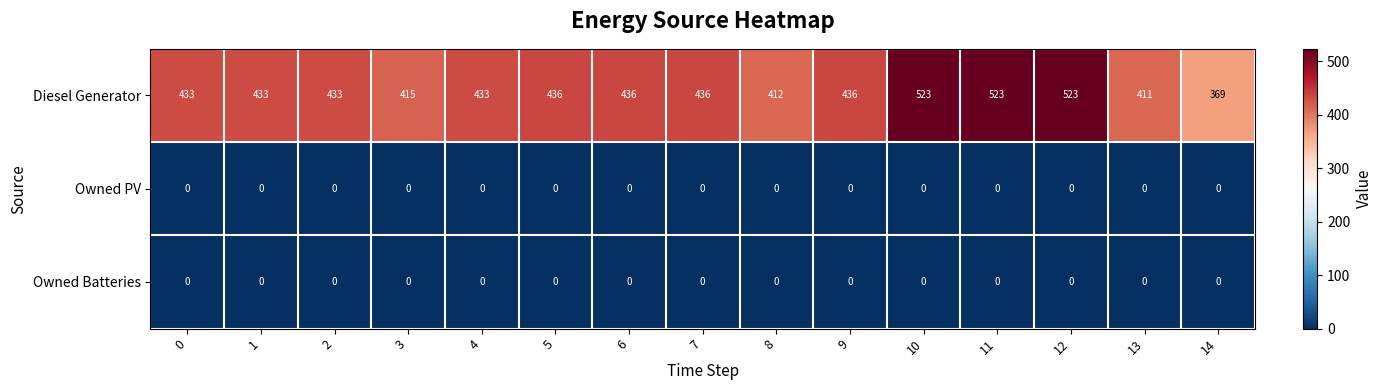

What value does the Diesel Generator series have at 13?

411